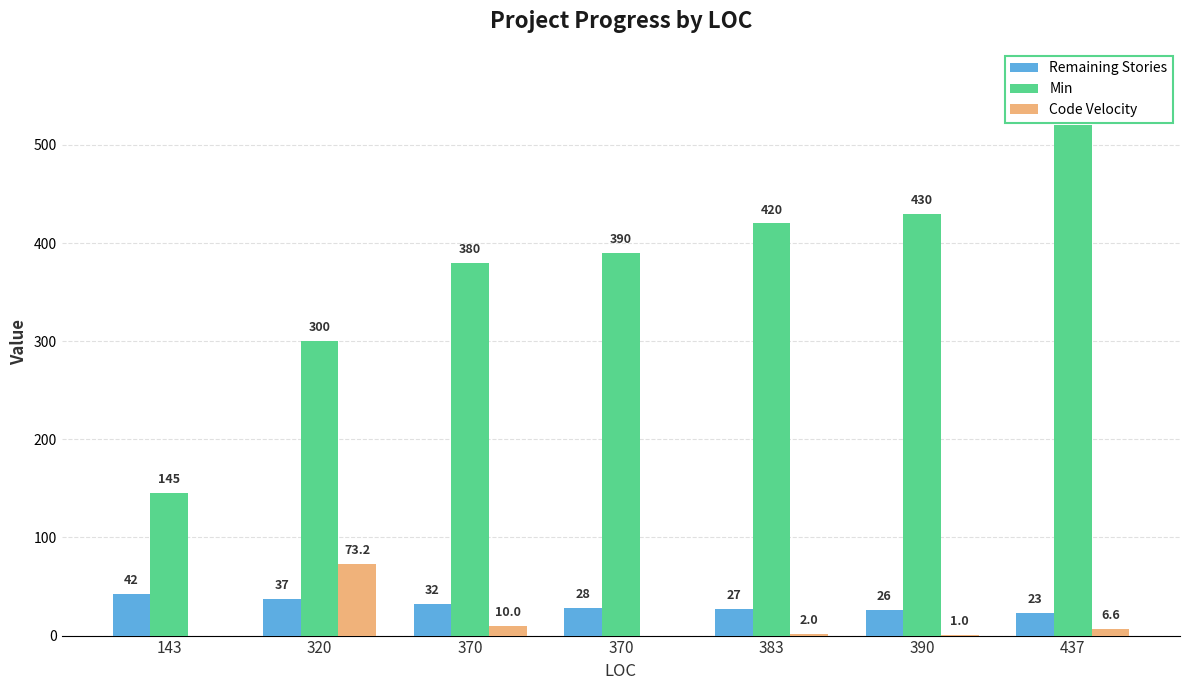

What is the value of the Remaining Stories bar at the 2nd from the left?

37.0